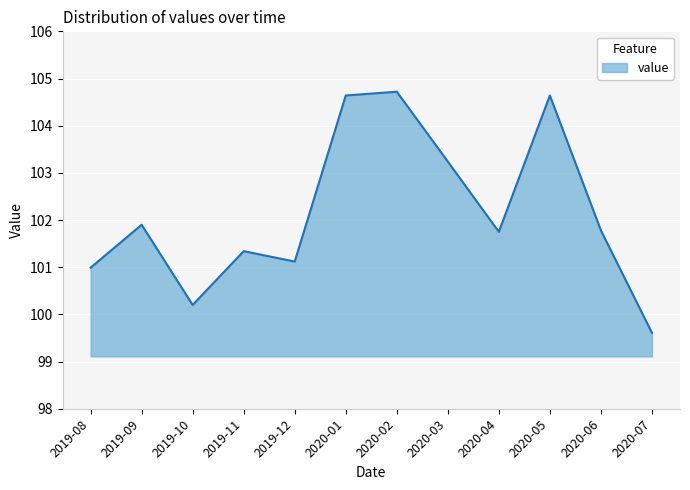

Where is the data nearest to the value 102?

2019-09